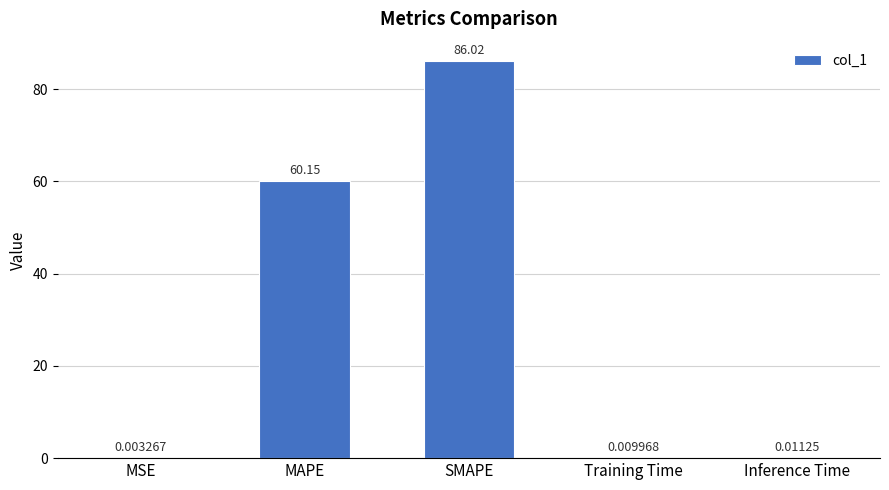

Where is the data nearest to the value 43?

MAPE